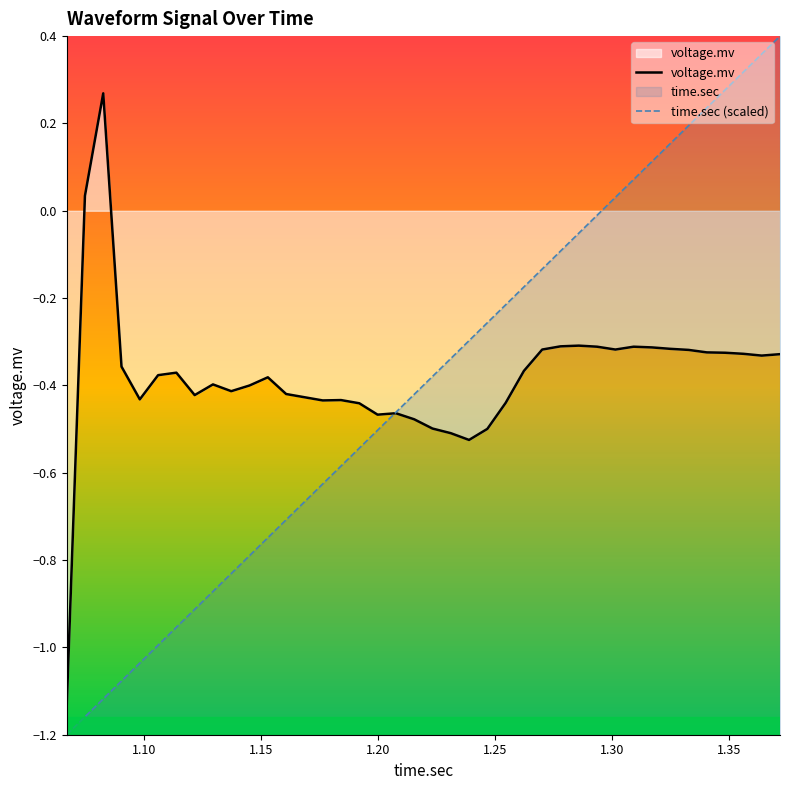

What is the difference between the maximum and minimum values in the voltage.mv series?

1.4